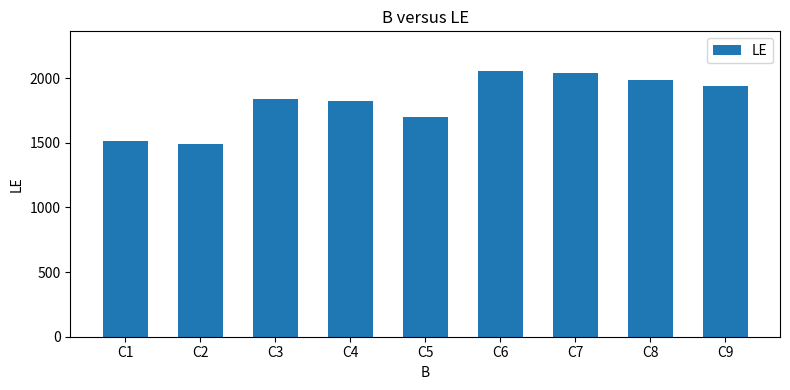

Reading right to left, transcribe all the data shown in this chart.

1937	1988	2037	2055	1703	1822	1836	1495	1517